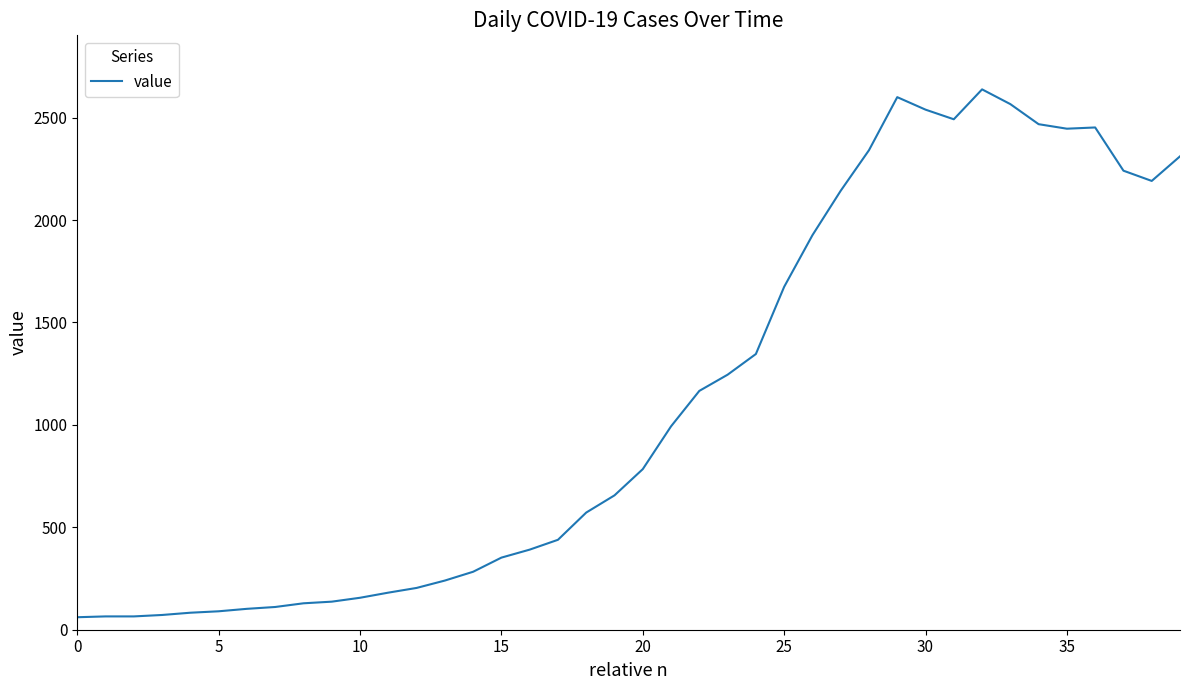

What is the difference between the maximum and minimum values?

2577